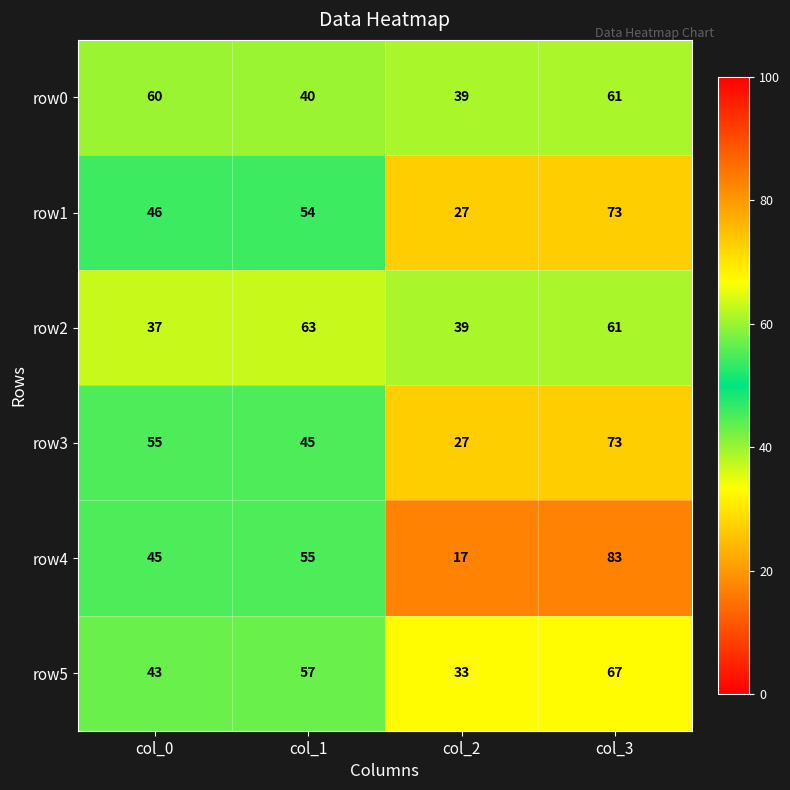

Reading left to right, transcribe all the data shown in this chart.

row0: 60	40	39	61
row1: 46	54	27	73
row2: 37	63	39	61
row3: 55	45	27	73
row4: 45	55	17	83
row5: 43	57	33	67